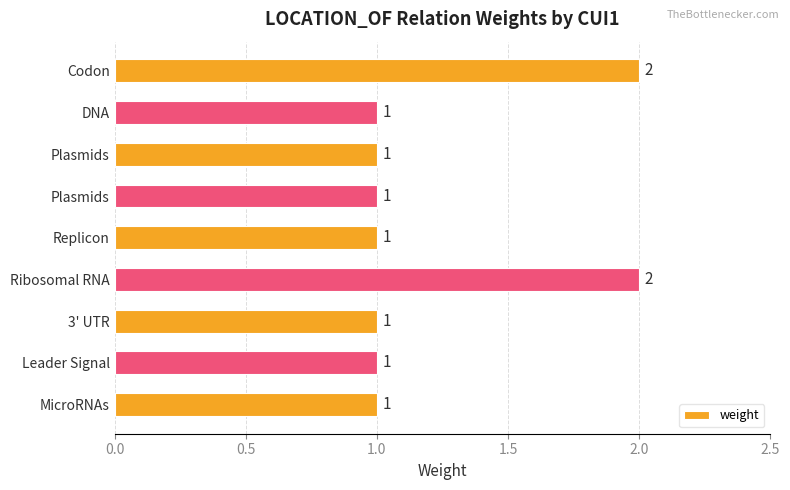

Does the chart contain stacked bars?

No